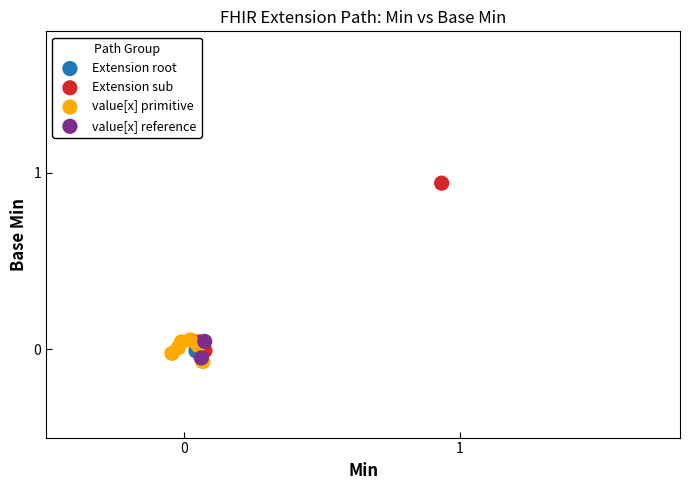

What are all the series names shown in the legend?

Extension root, Extension sub, value[x] primitive, value[x] reference